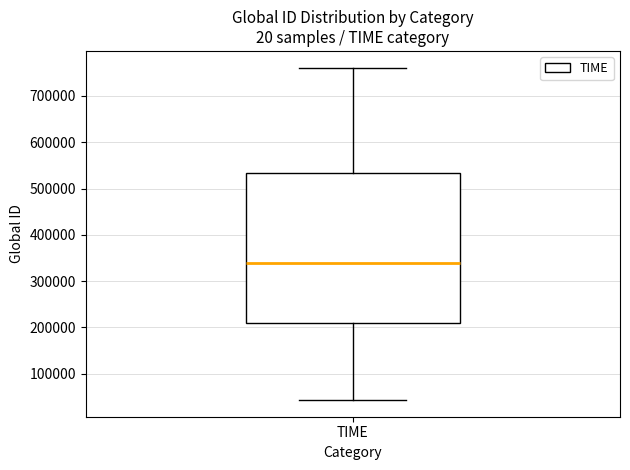

Where is the upper edge of the box for TIME on the y-axis? The values are not printed on the chart, so give them approximately, as read against the axis.

530000